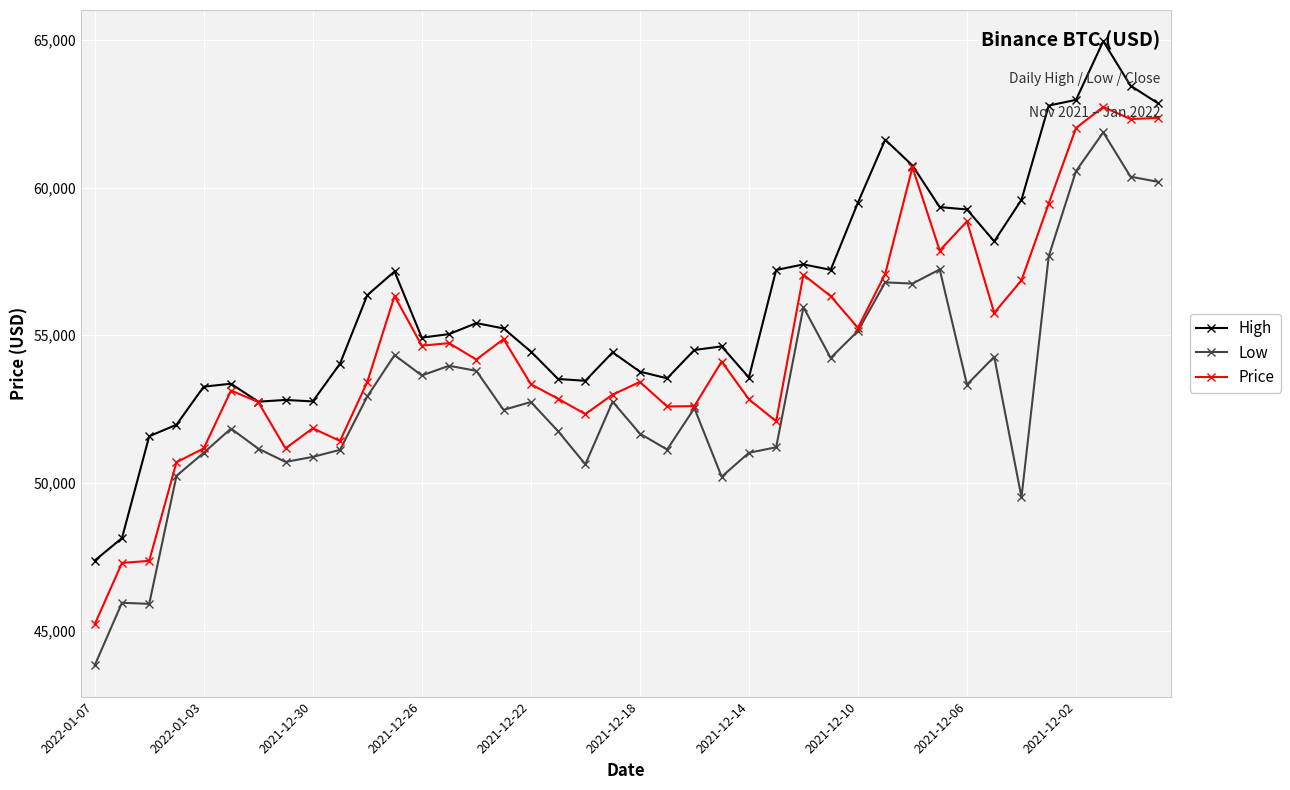

What is the value of the Low point at the 11th from the left?

52927